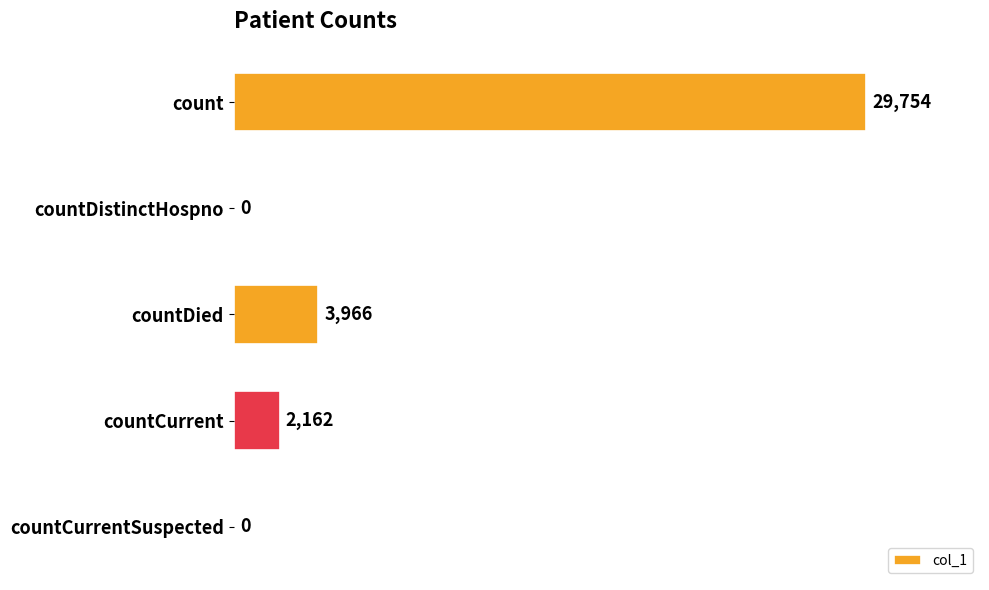

How many values are above zero?

3